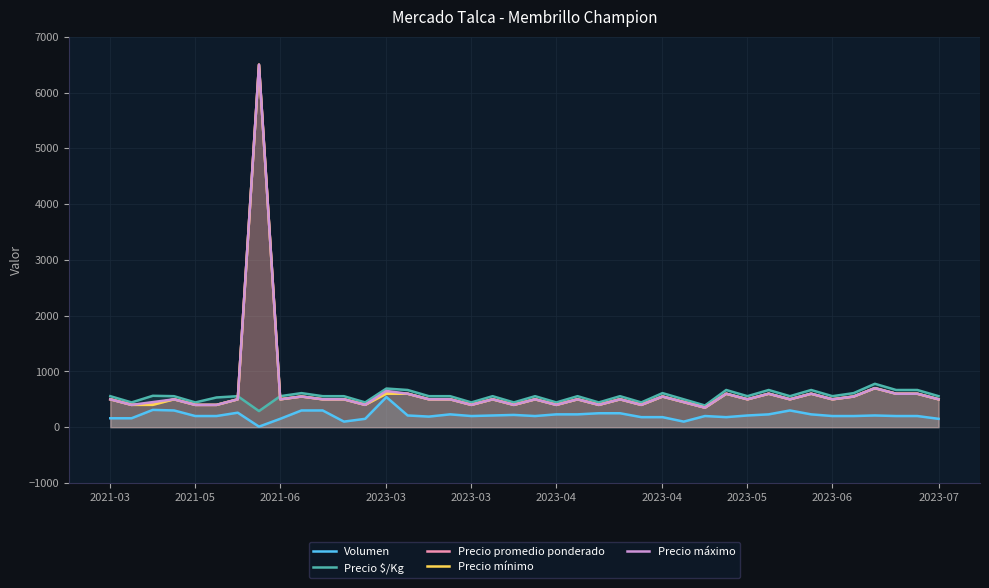

What is the average value of the Volumen series?

213.2